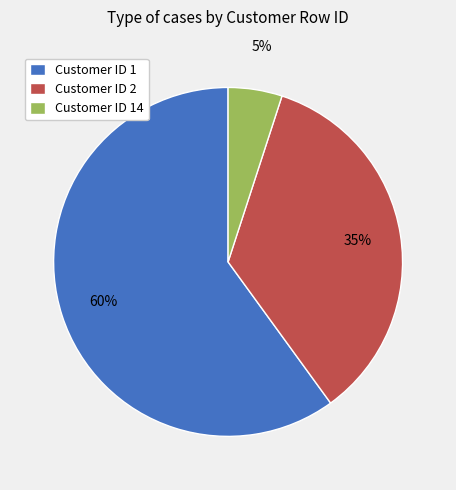

What is the ratio of the value at Customer ID 1 to the value at Customer ID 2?

1.7